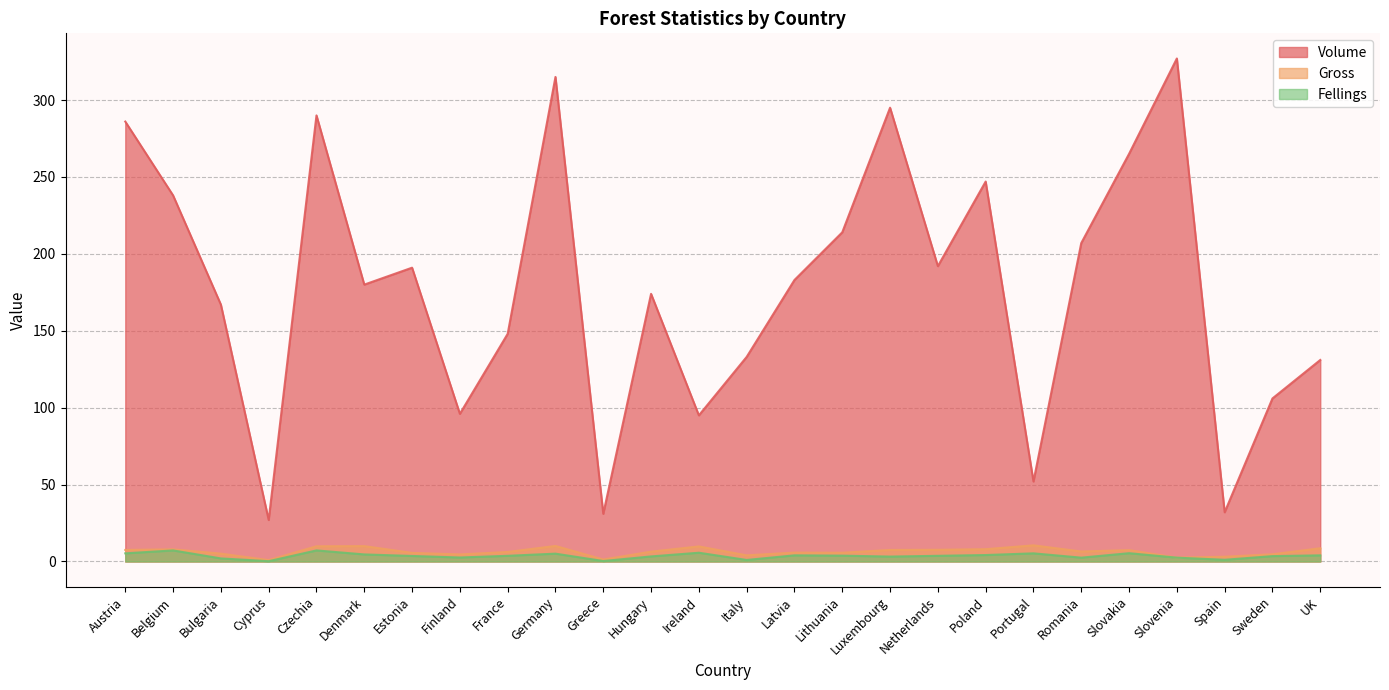

Is it true that Volume equals 584.9 at Slovenia?

False